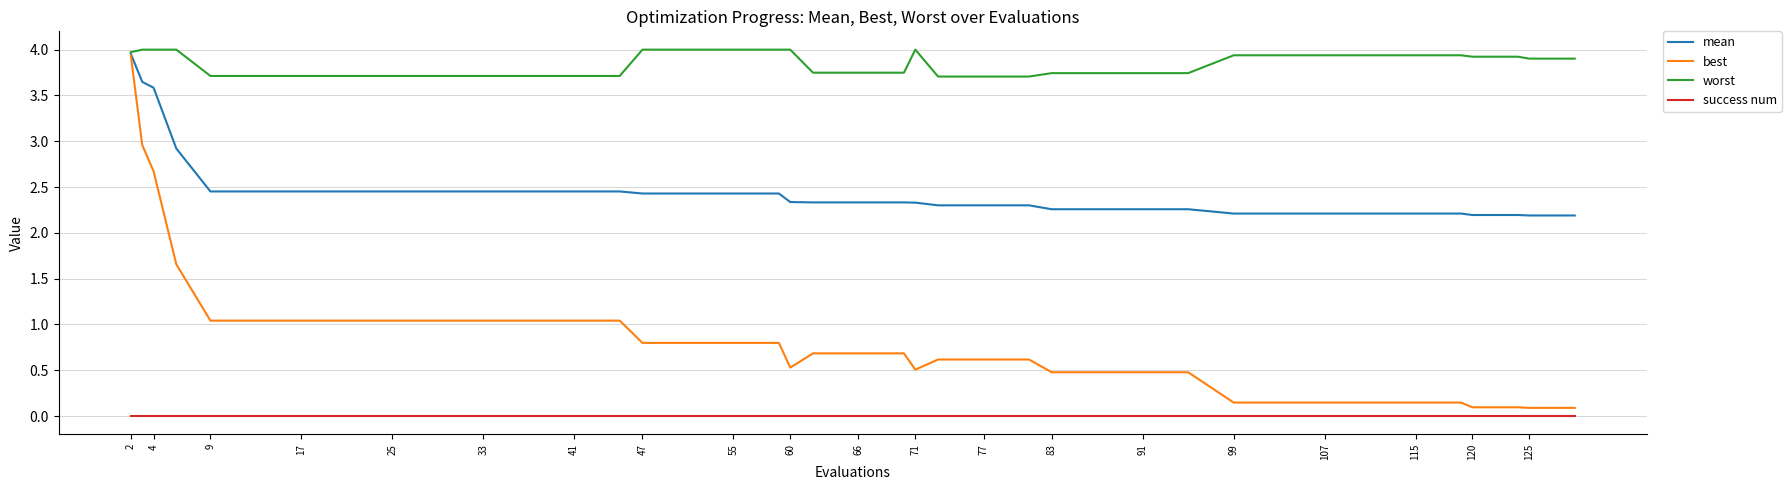

What is the minimum value for mean?

2.2